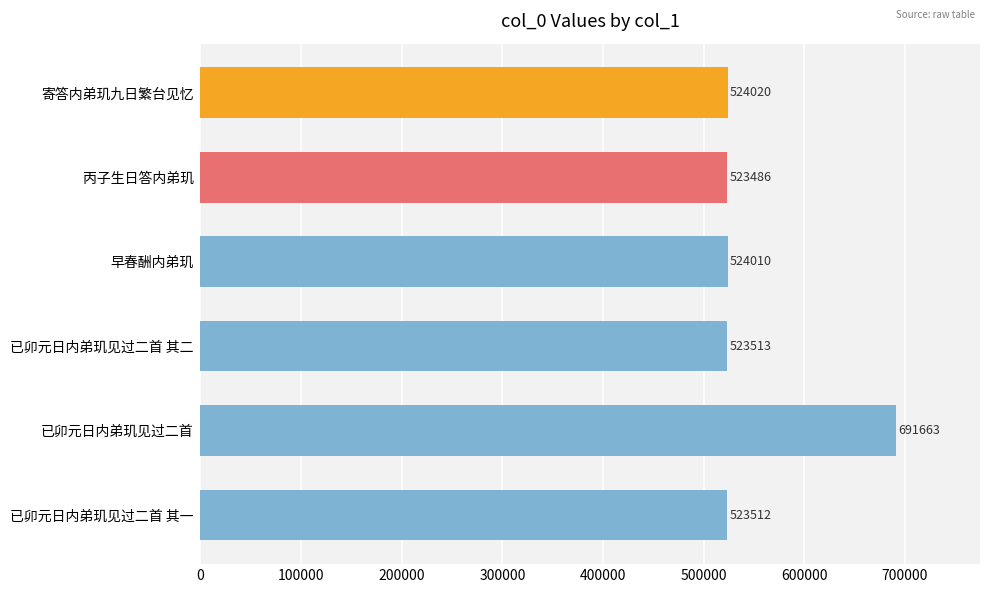

What is the sum of all values?

3310204